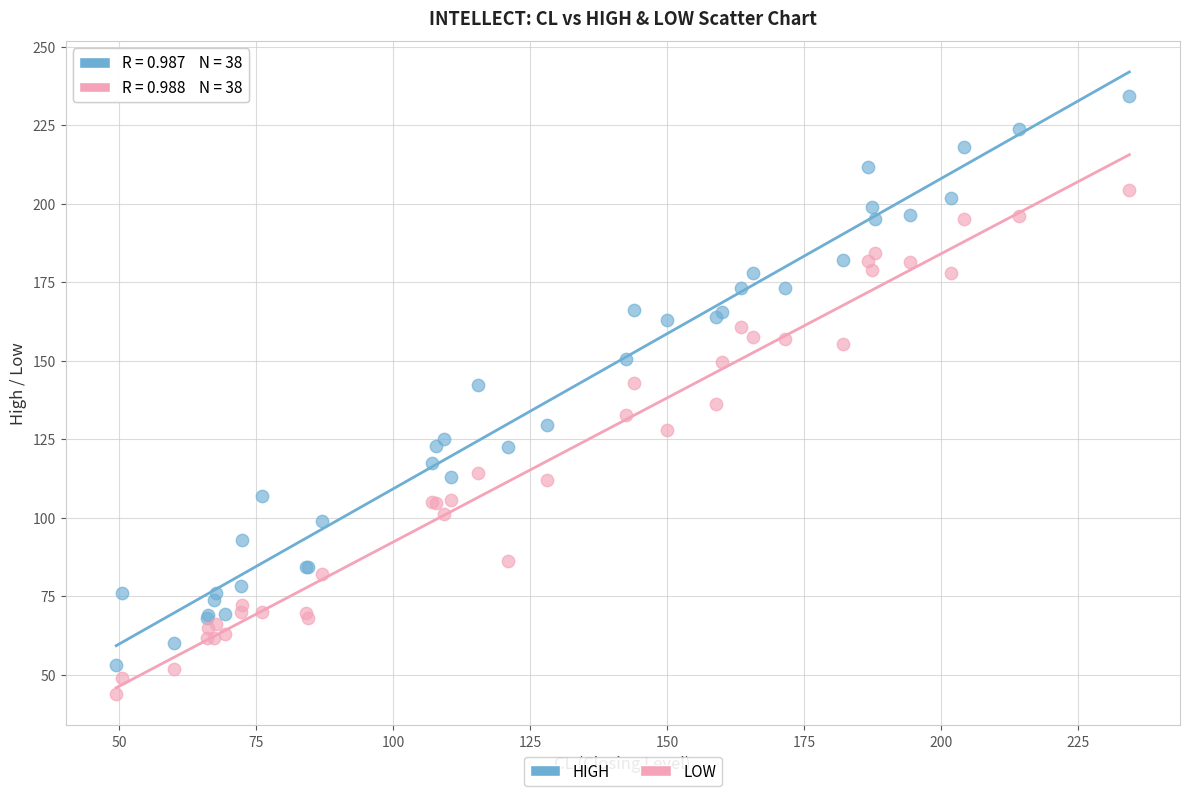

What is the X range (max minus min) for the scatter plot?

185.0